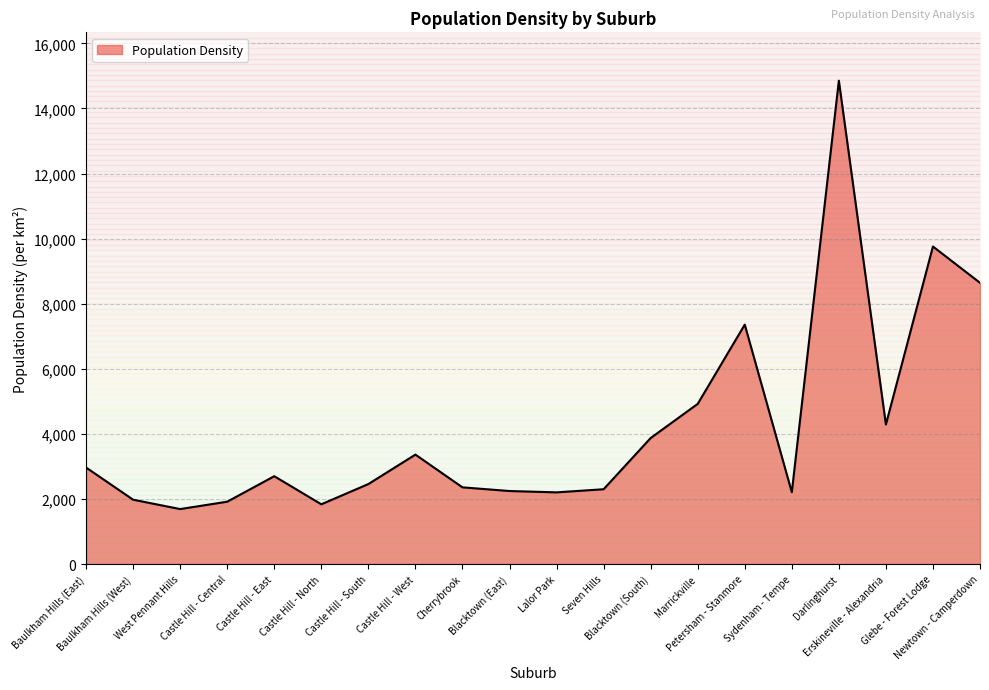

List the labels in order of value, smallest first.

West Pennant Hills, Castle Hill - North, Castle Hill - Central, Baulkham Hills (West), Lalor Park, Sydenham - Tempe, Blacktown (East), Seven Hills, Cherrybrook, Castle Hill - South, Castle Hill - East, Baulkham Hills (East), Castle Hill - West, Blacktown (South), Erskineville - Alexandria, Marrickville, Petersham - Stanmore, Newtown - Camperdown, Glebe - Forest Lodge, Darlinghurst